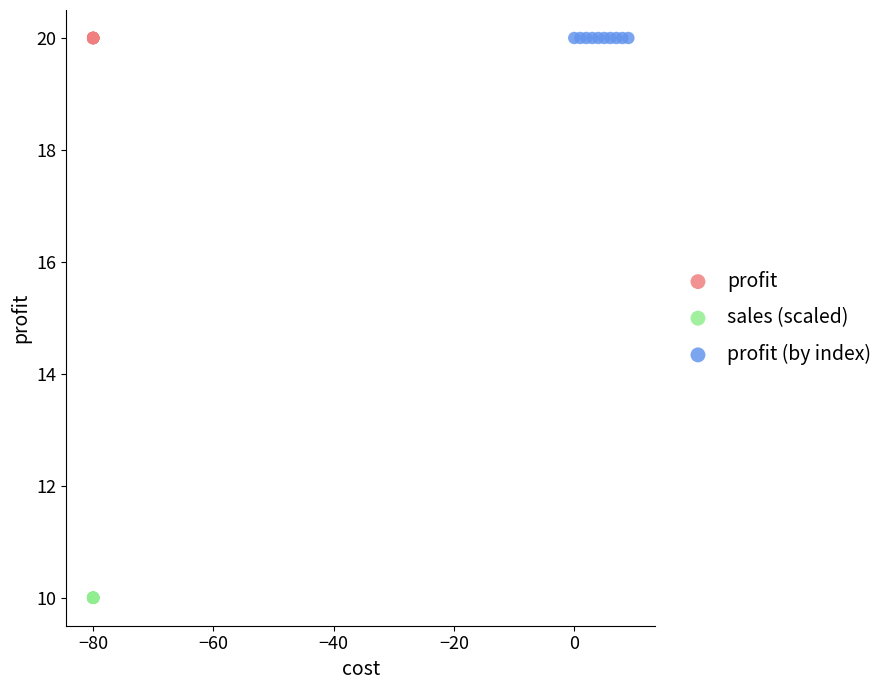

Which series reaches the minimum Y coordinate?

sales (scaled)